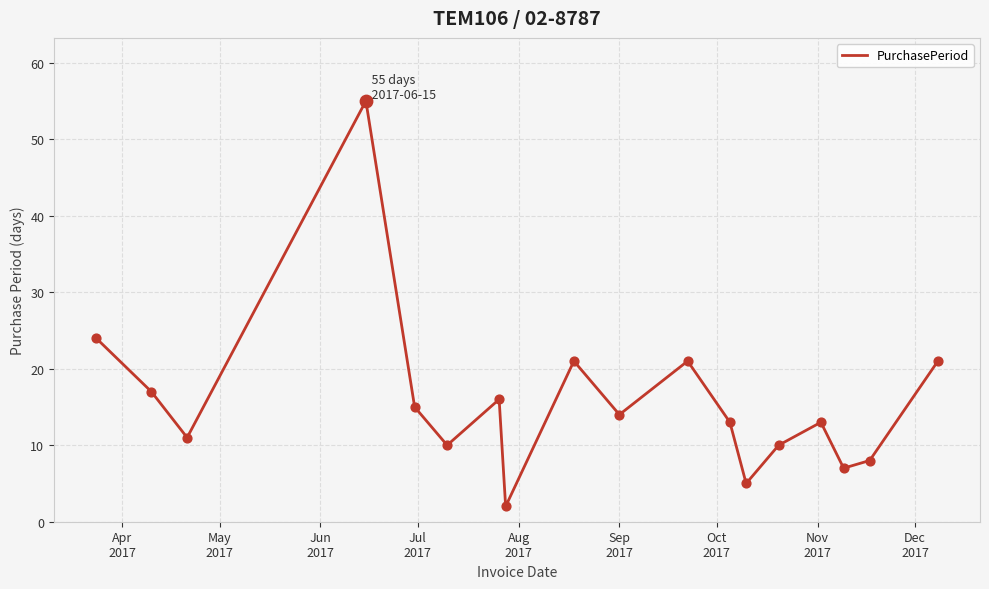

What is the maximum value shown in the chart?

55